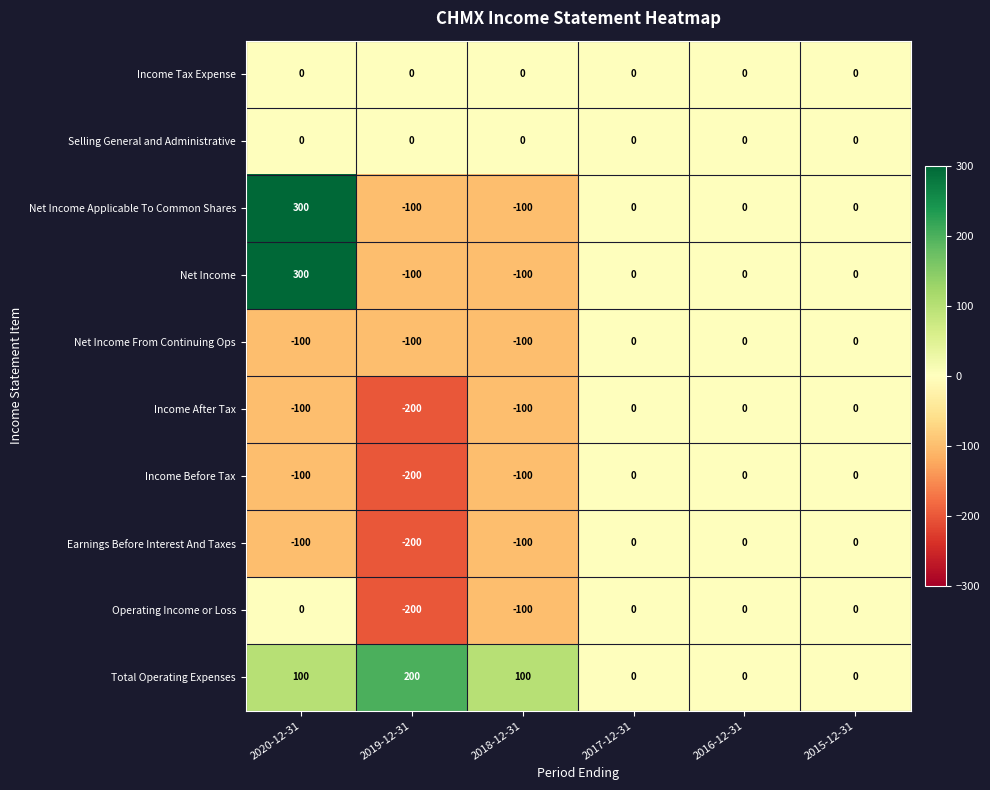

The value of Earnings Before Interest And Taxes at 2017-12-31 is 62. True or false?

False